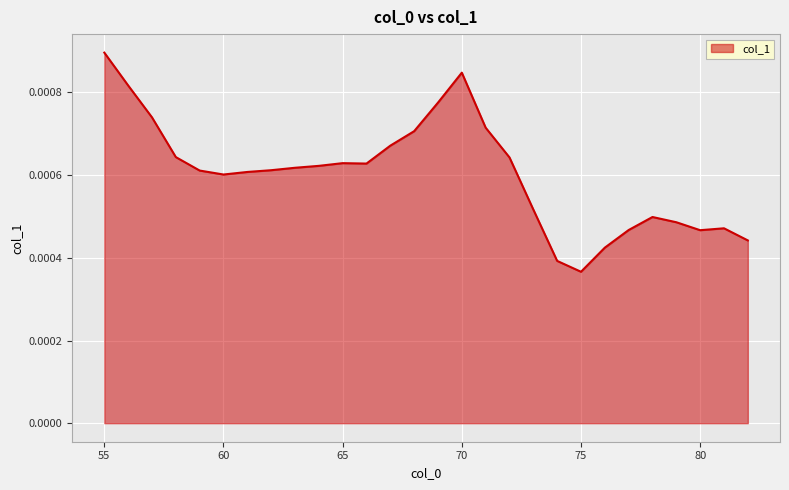

How many lines are shown in the chart?

1